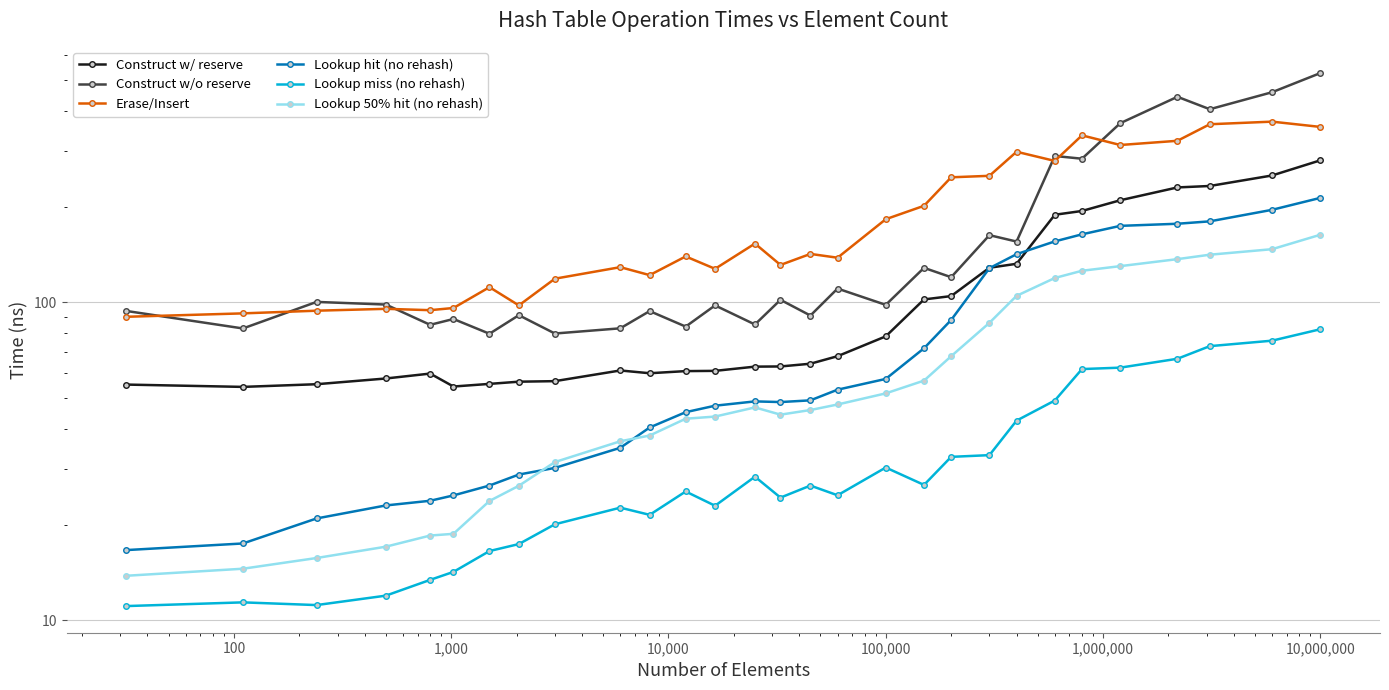

How many lines are shown in the chart?

6